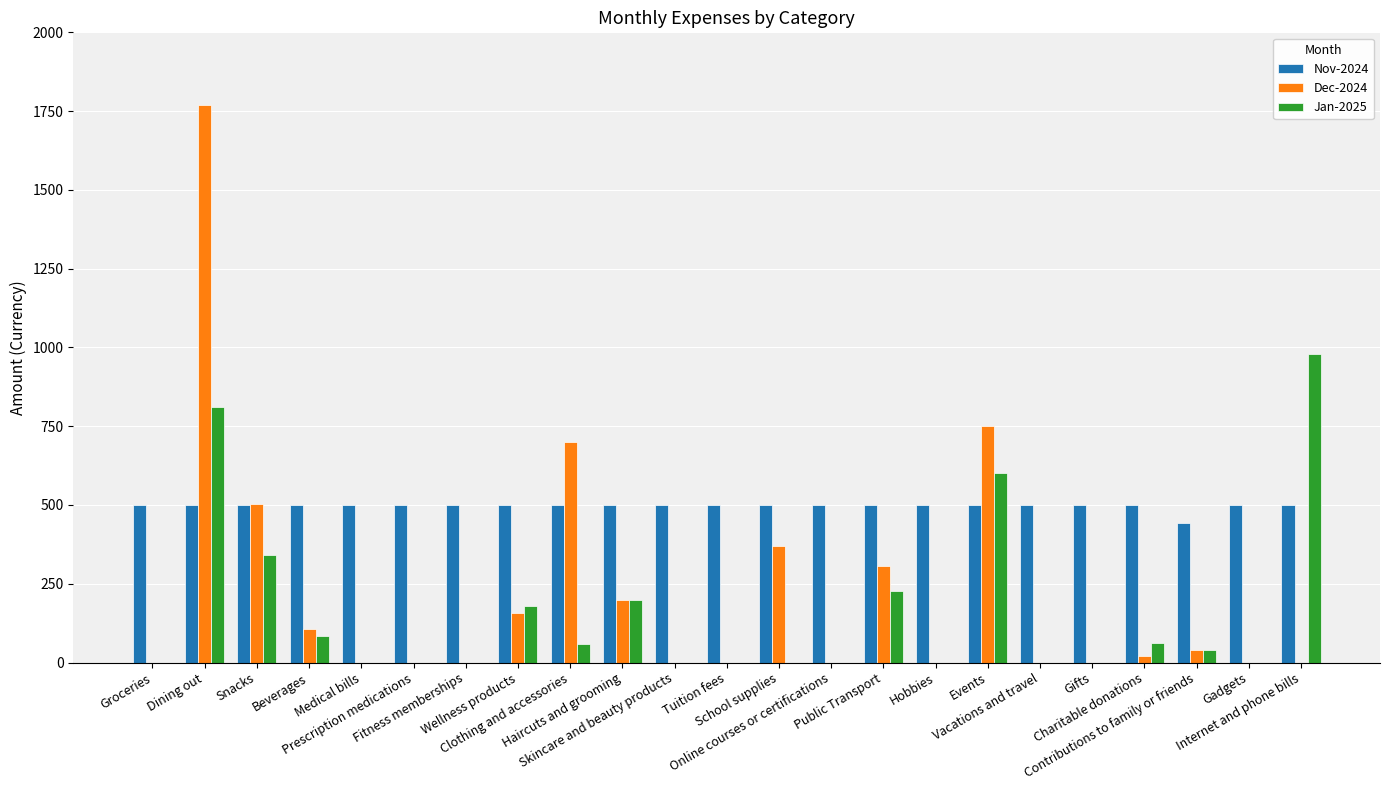

What is the maximum value shown in the chart?

1770.4